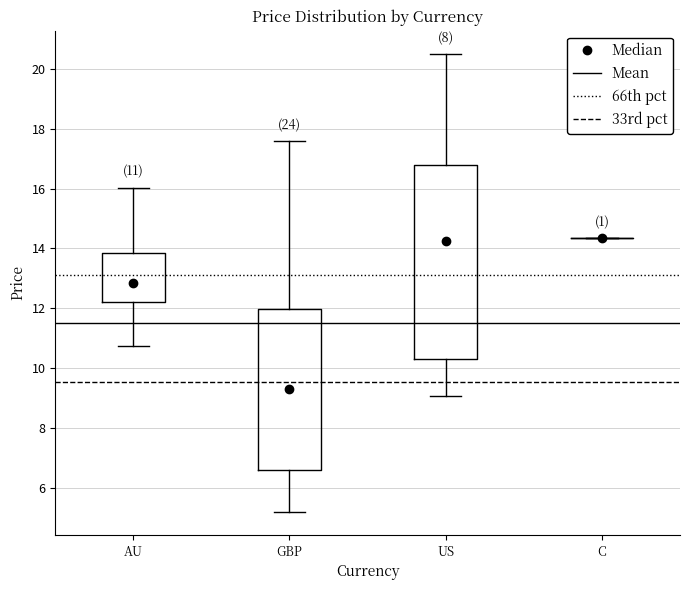

Comparing the boxes themselves (not the whiskers), which one is the tallest?

US